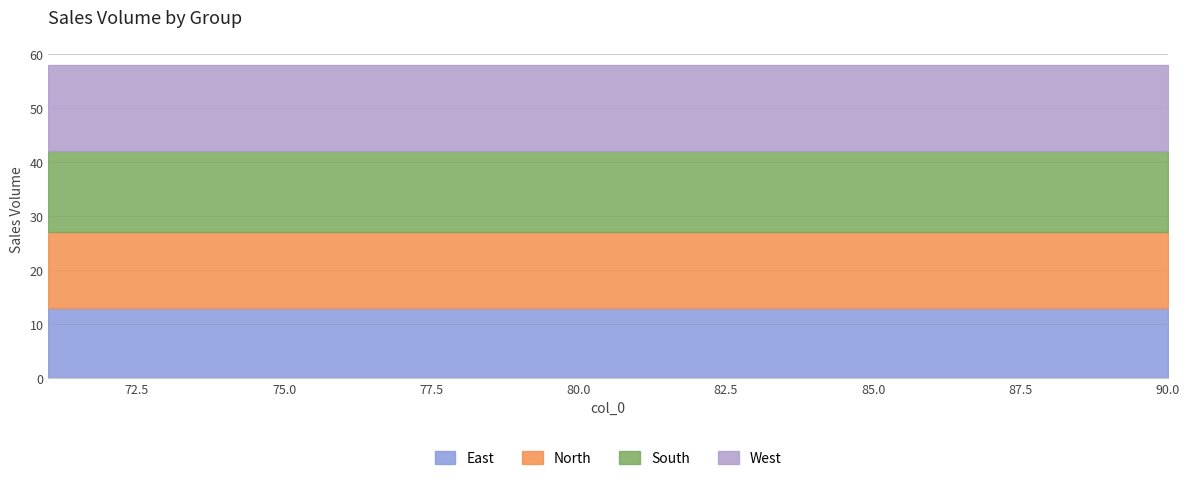

At which category does the chart reach its peak across all series?

71